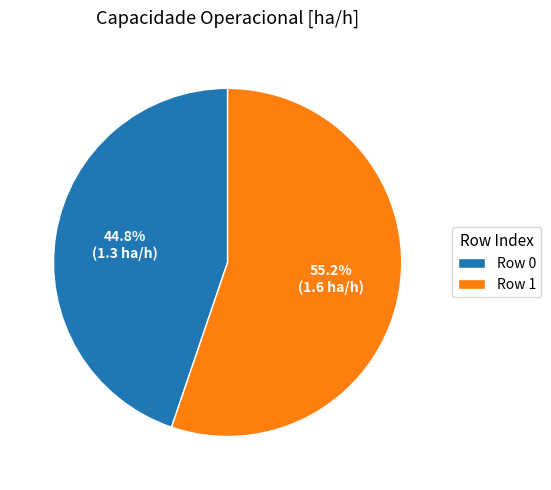

How many segments does this pie chart have?

2